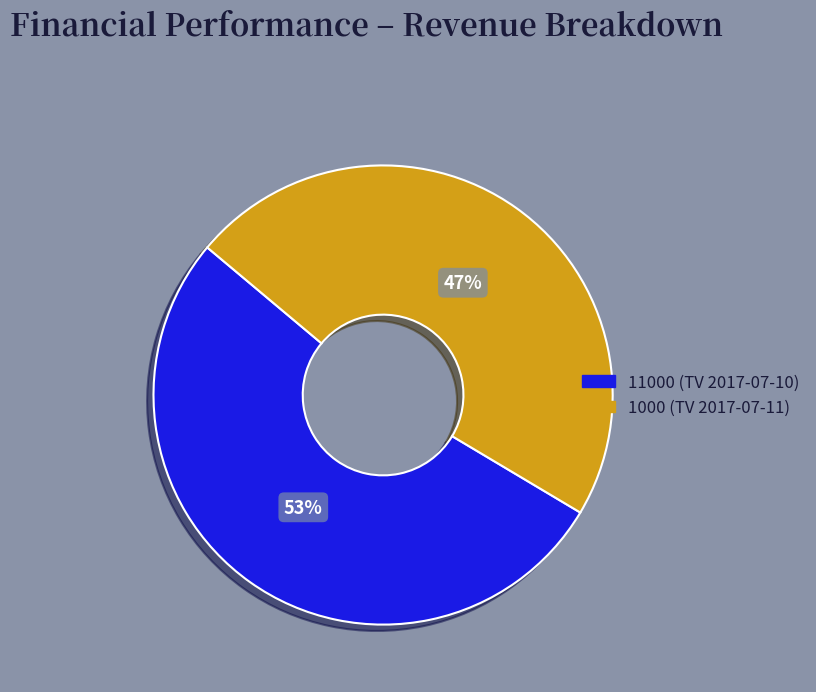

True or false: 1000 accounts for 47% of the total.

True